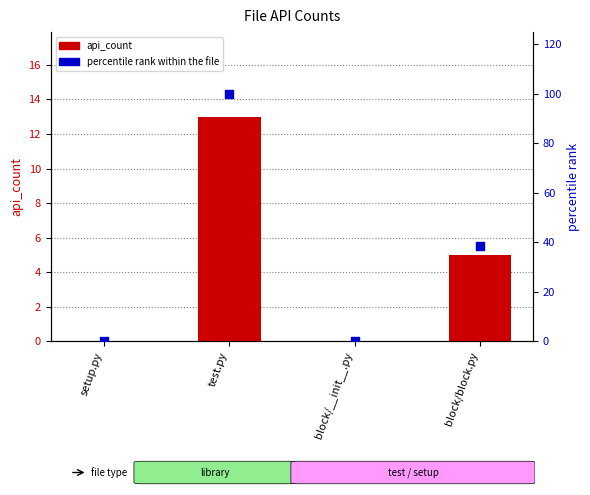

At how many categories does at least one series exceed 46?

1